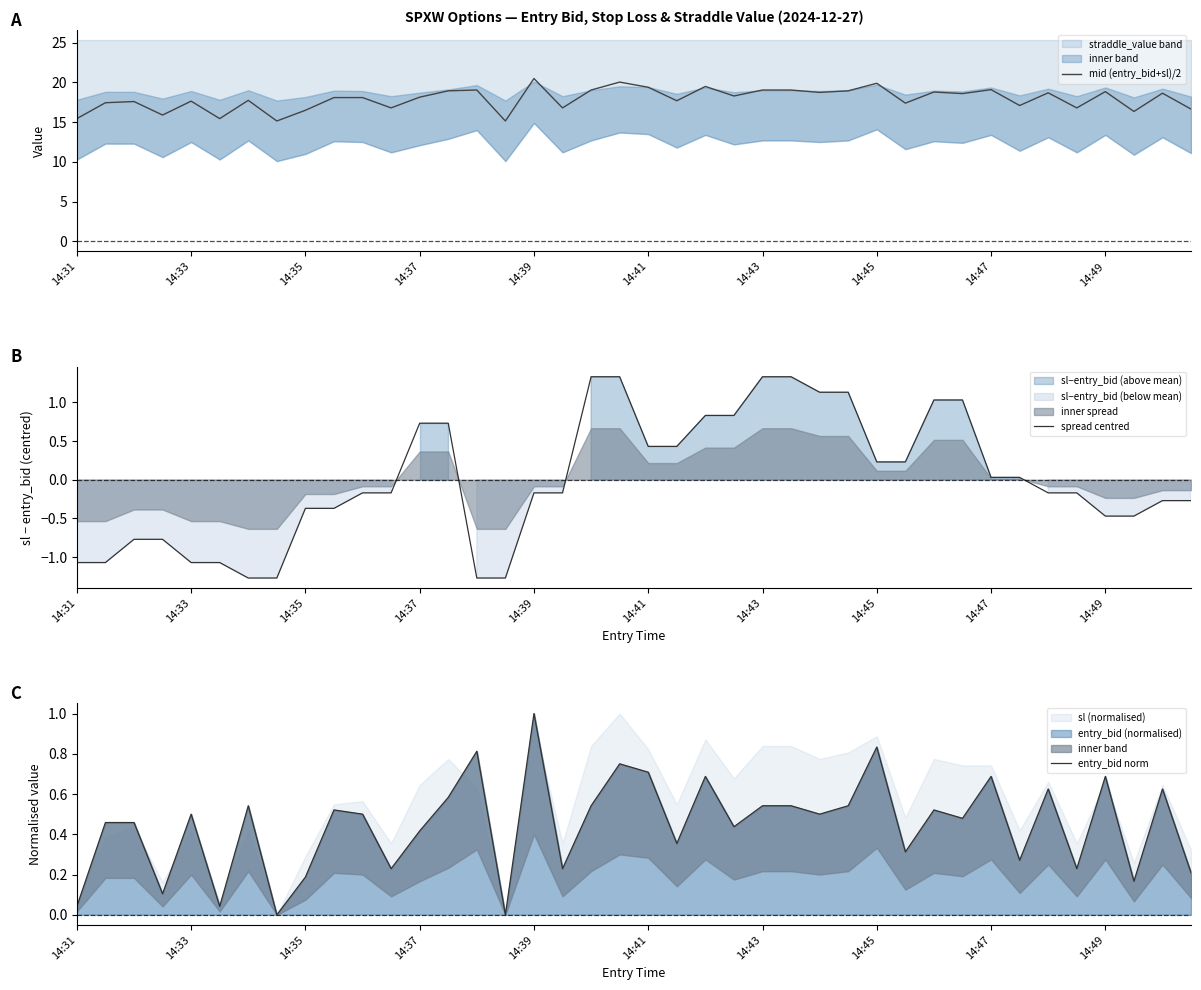

True or false: mid (entry_bid+sl)/2 and entry_bid norm cross at least once.

False